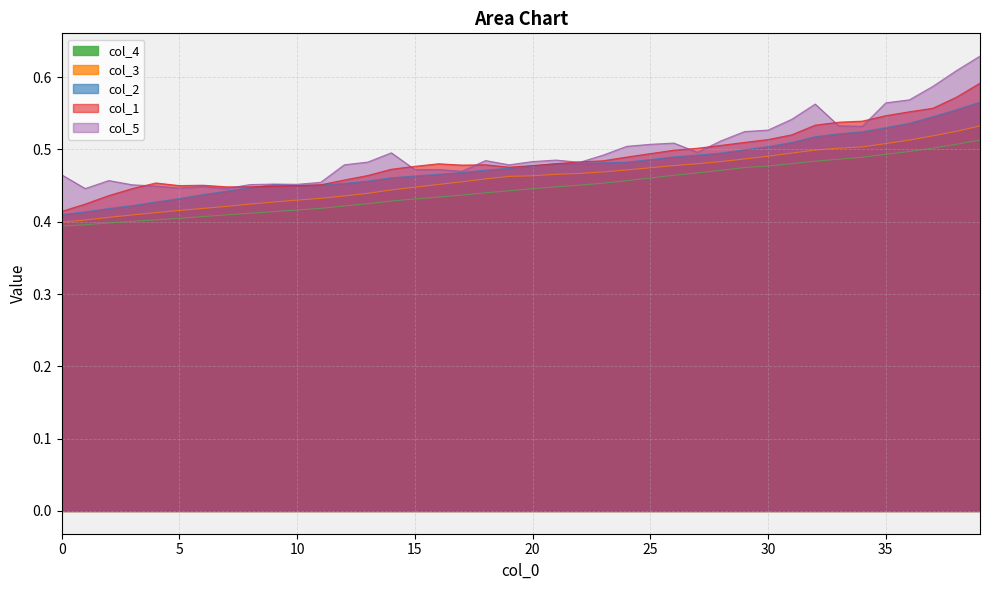

Between 38 and 0, which is larger?

38